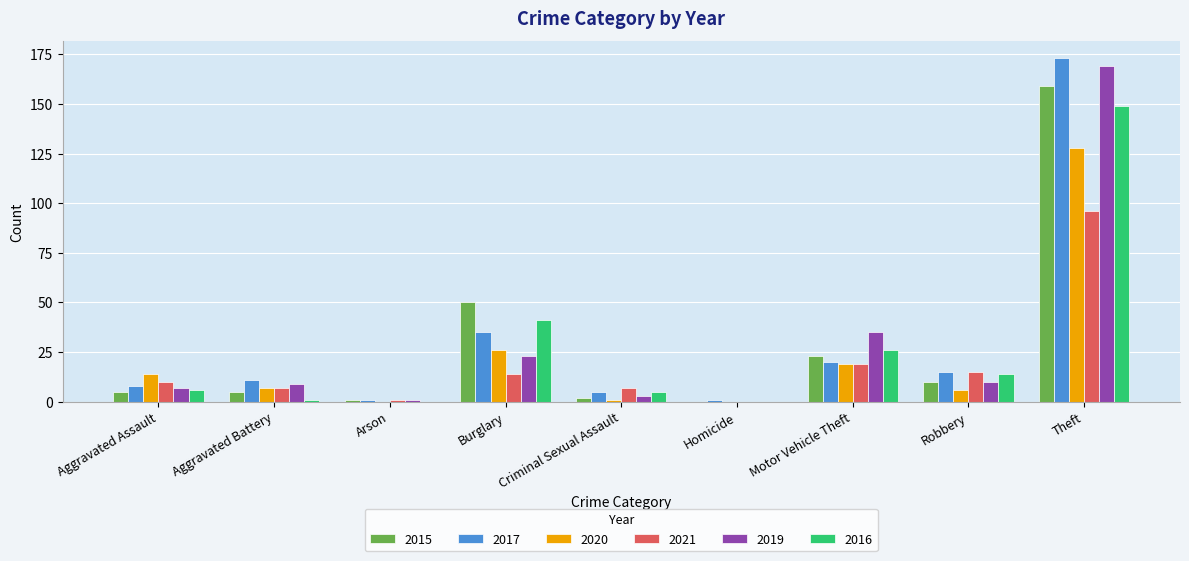

Is it true that 2016 equals 38 at Motor Vehicle Theft?

False